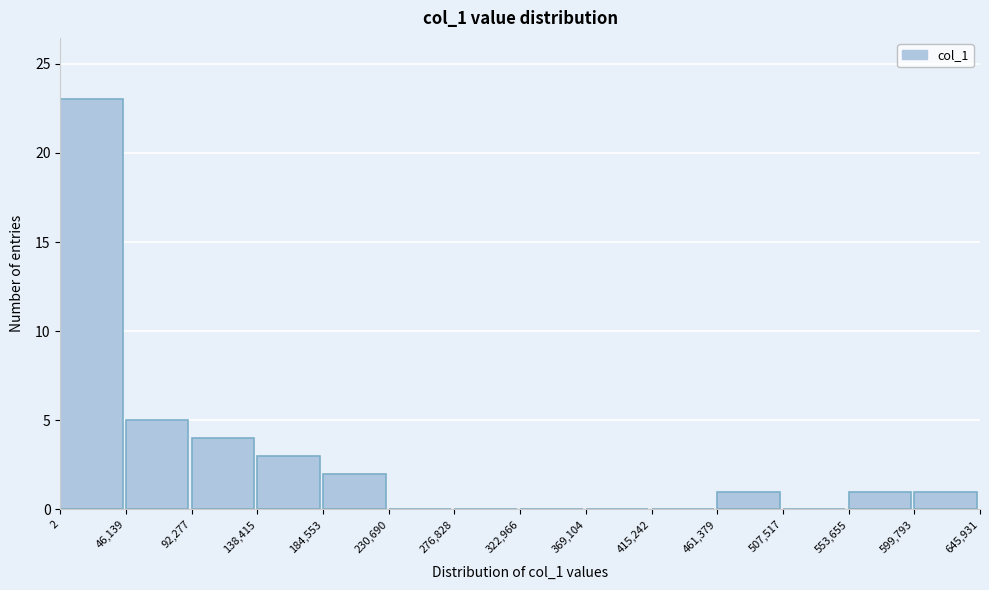

Reading left to right, transcribe this chart: for each bar, give the range it covers on the x-axis and its height. The values are not printed on the chart, so give them approximately, as read against the axis.

2 to 46,139: 23
46,139 to 92,277: 5
92,277 to 138,415: 4
138,415 to 184,553: 3
184,553 to 230,690: 2
230,690 to 276,828: 0
276,828 to 322,966: 0
322,966 to 369,104: 0
369,104 to 415,242: 0
415,242 to 461,379: 0
461,379 to 507,517: 1
507,517 to 553,655: 0
553,655 to 599,793: 1
599,793 to 645,931: 1